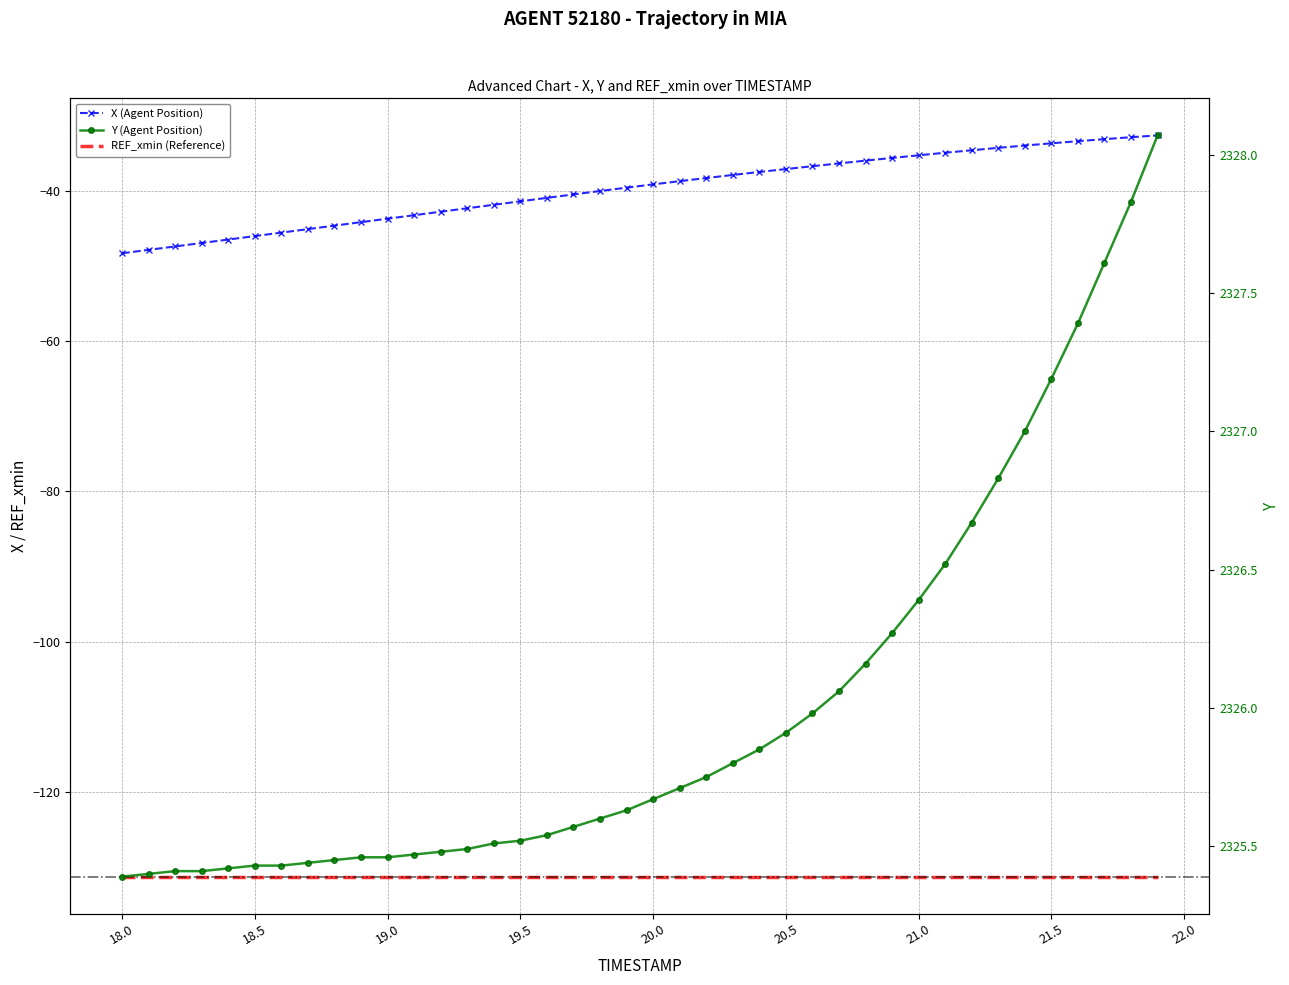

True or false: Y and X intersect in this chart.

False